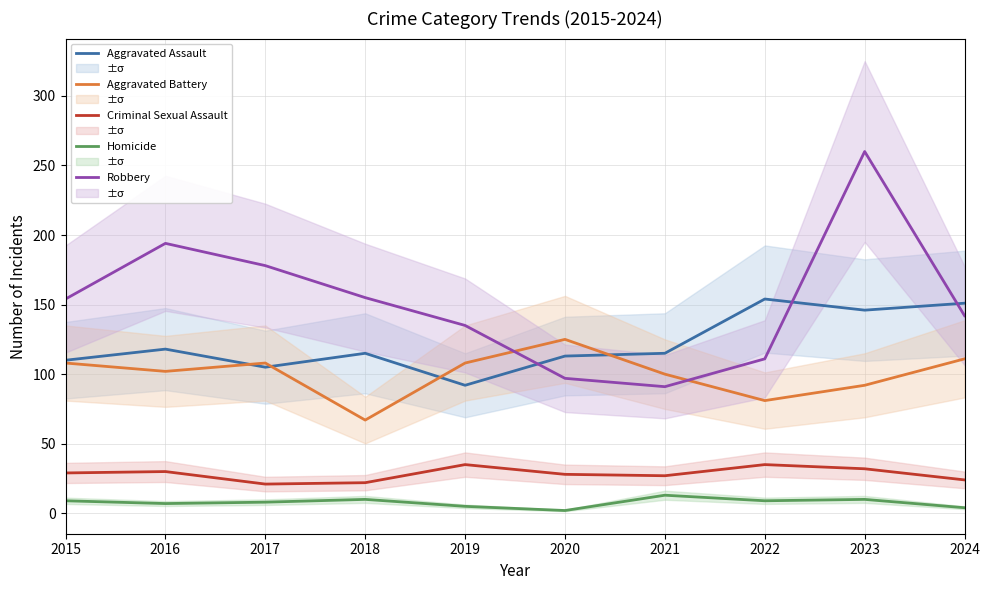

What is the highest value of the Aggravated Battery series?

125